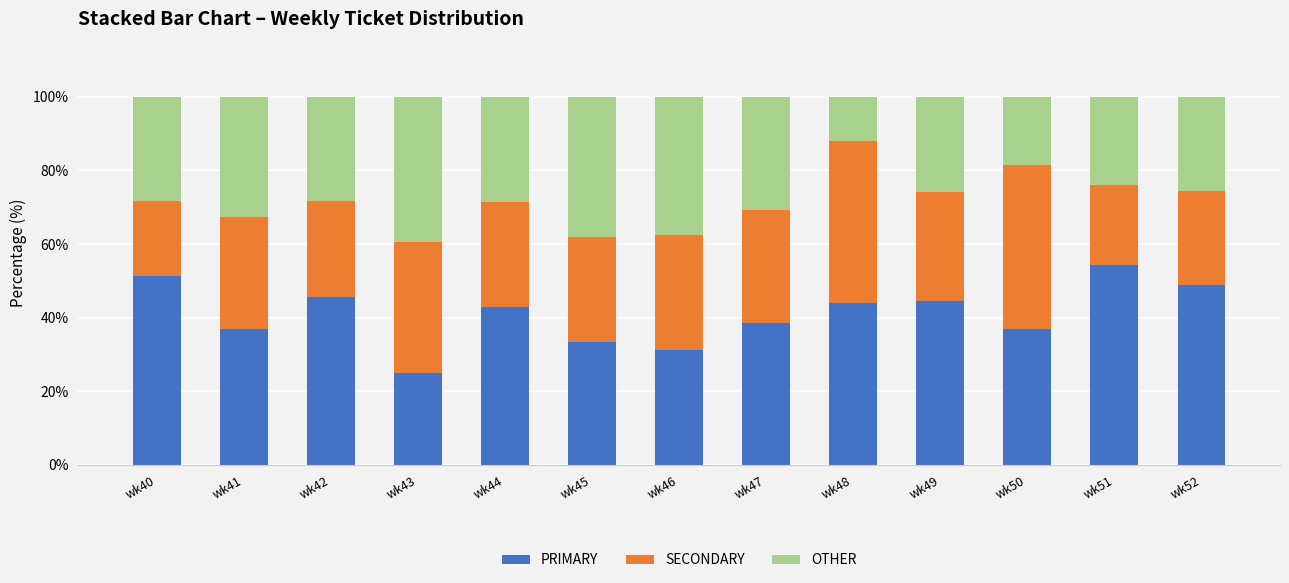

The PRIMARY series shows 50.5 at wk47. True or false?

False